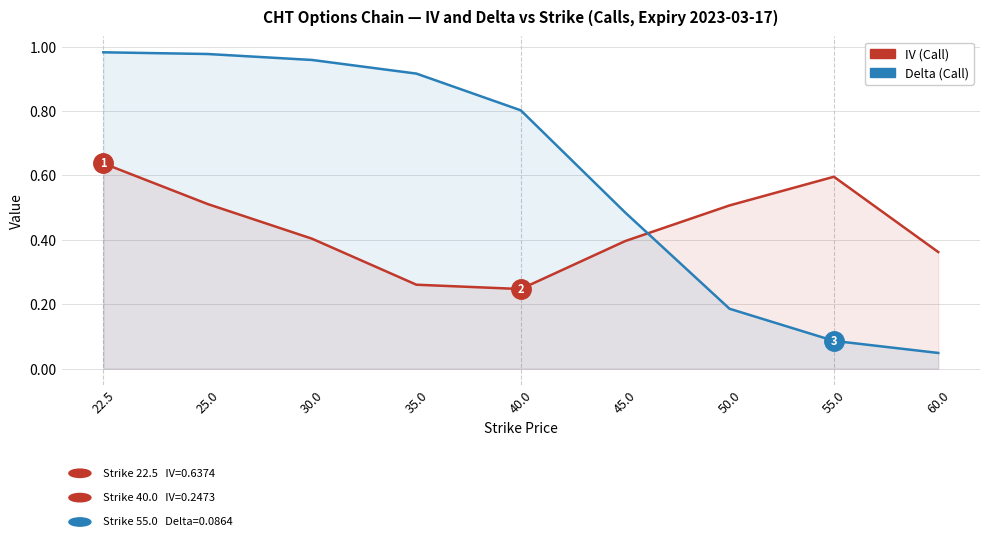

List the labels in order of Delta (Call) value, largest first.

22.5, 25.0, 30.0, 35.0, 40.0, 45.0, 50.0, 55.0, 60.0